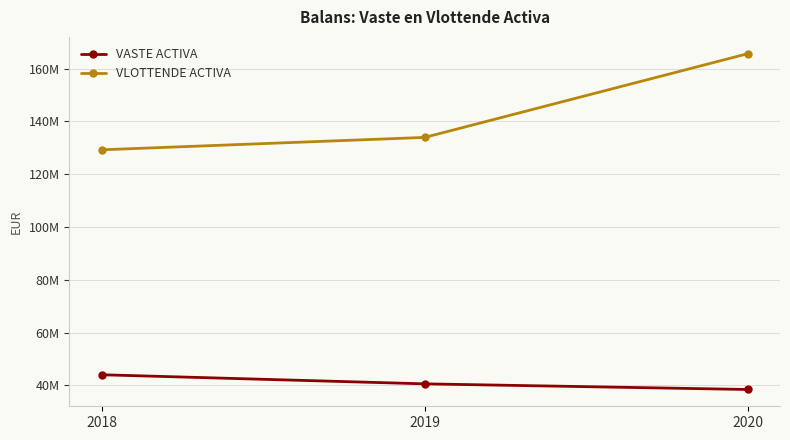

What is the spread (max minus min) of values at 2018?

85262180